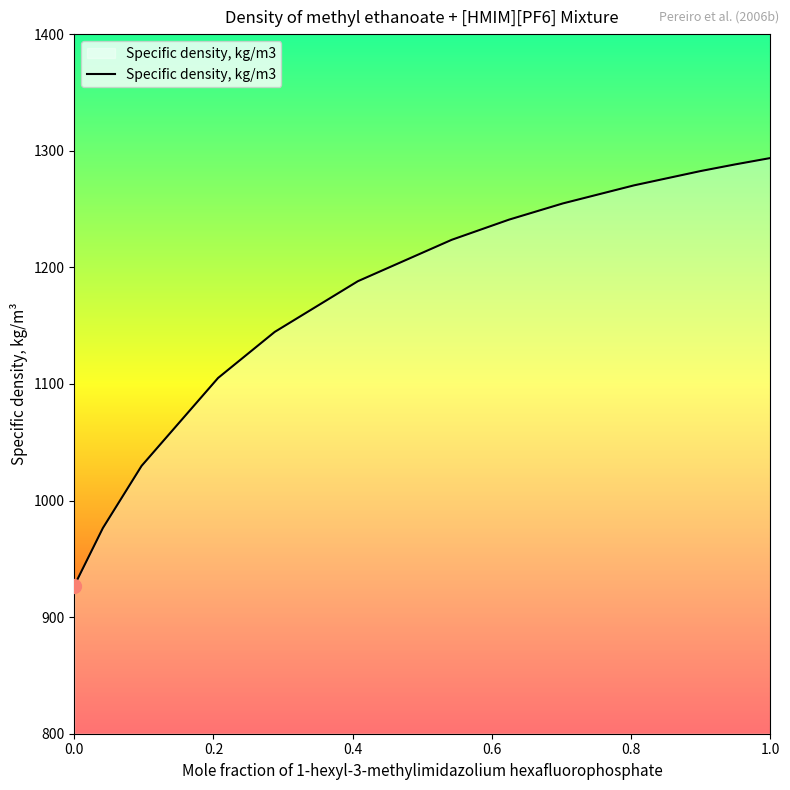

Reading right to left, list all the values displayed in this chart.

1293.7	1288.3	1282.6	1270.3	1254.8	1240.9	1223.6	1188.1	1144.6	1105.1	1029.7	976.4	926.9